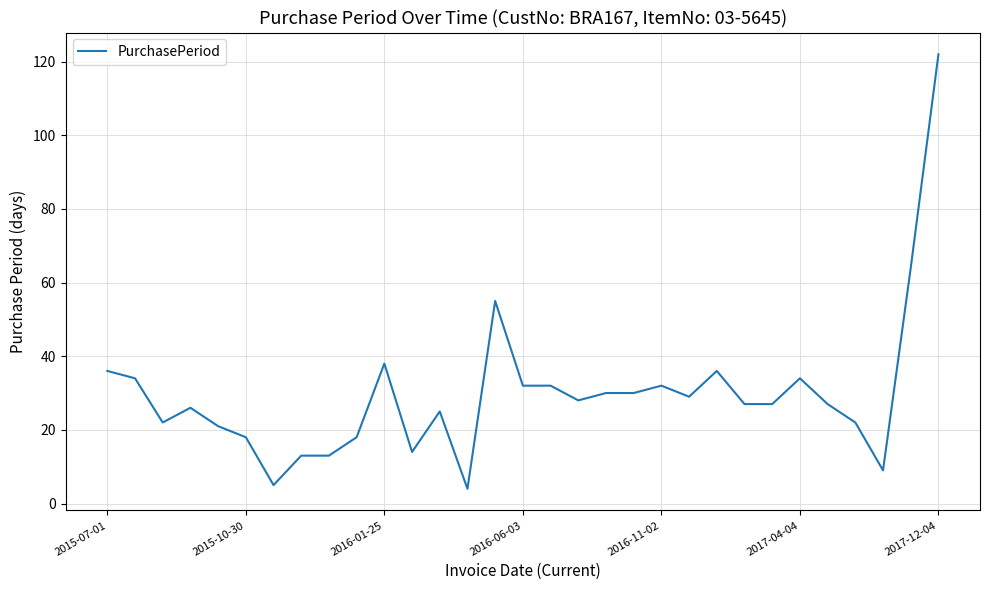

What is the greatest value displayed?

122